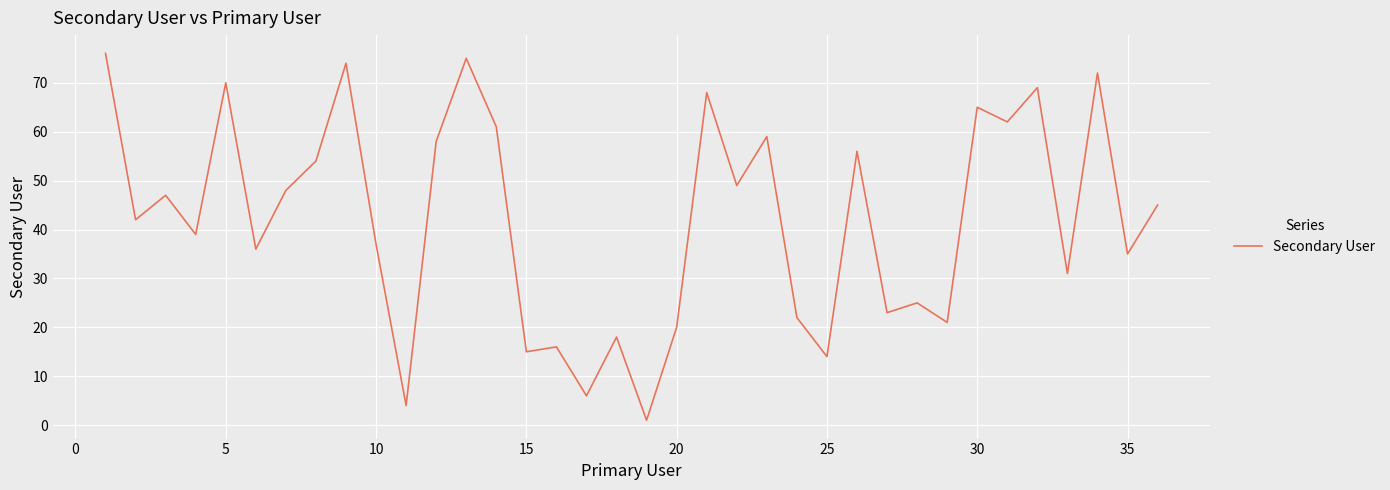

What is the greatest value displayed?

76